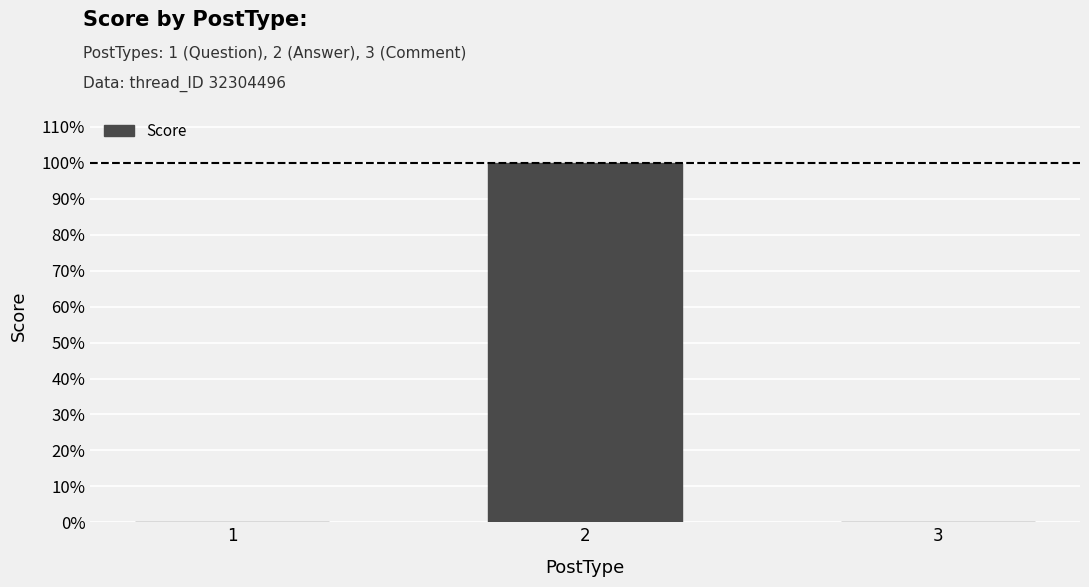

The chart shows a value of 0 at 3. True or false?

True